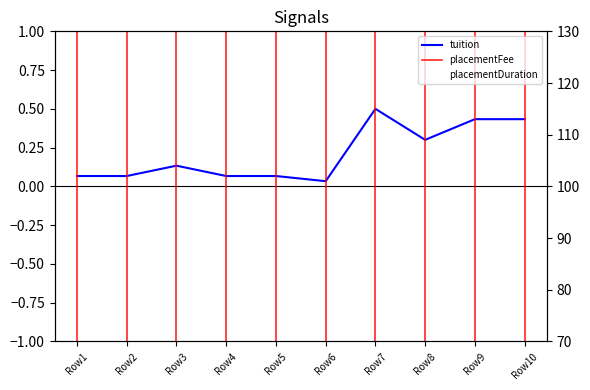

What is the difference between the second highest and second lowest values in the tuition series?

0.4